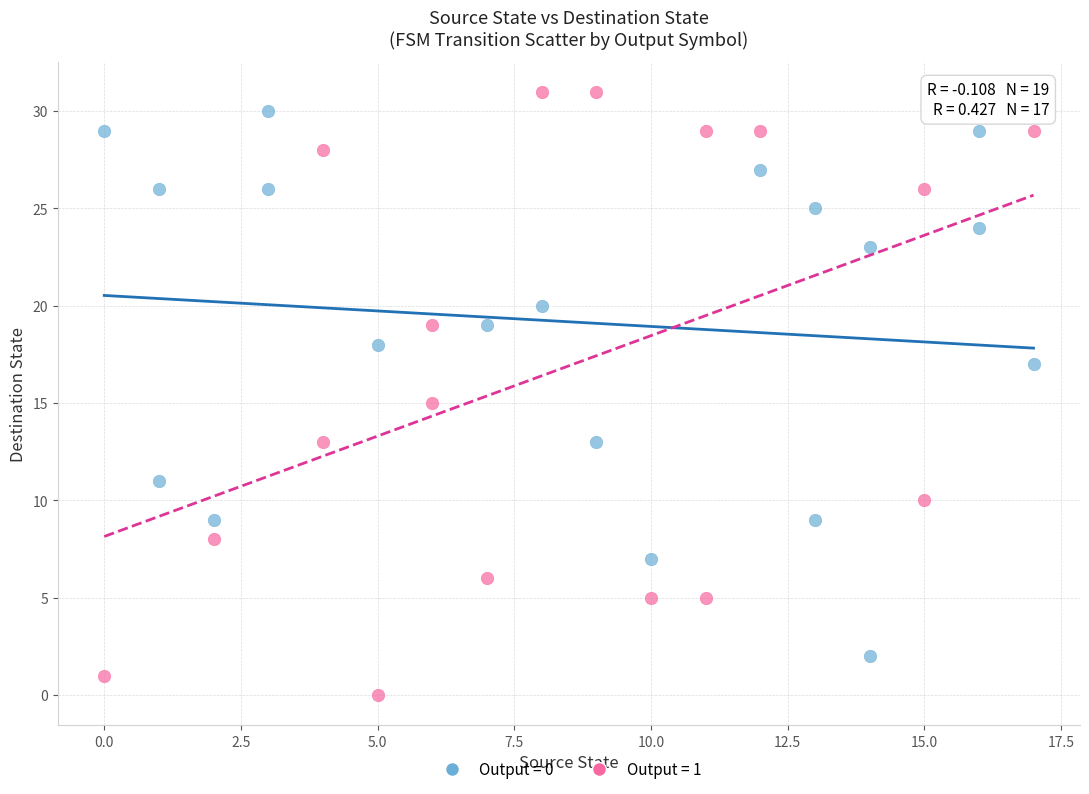

Which series has the largest Y range (max minus min)?

Output = 1